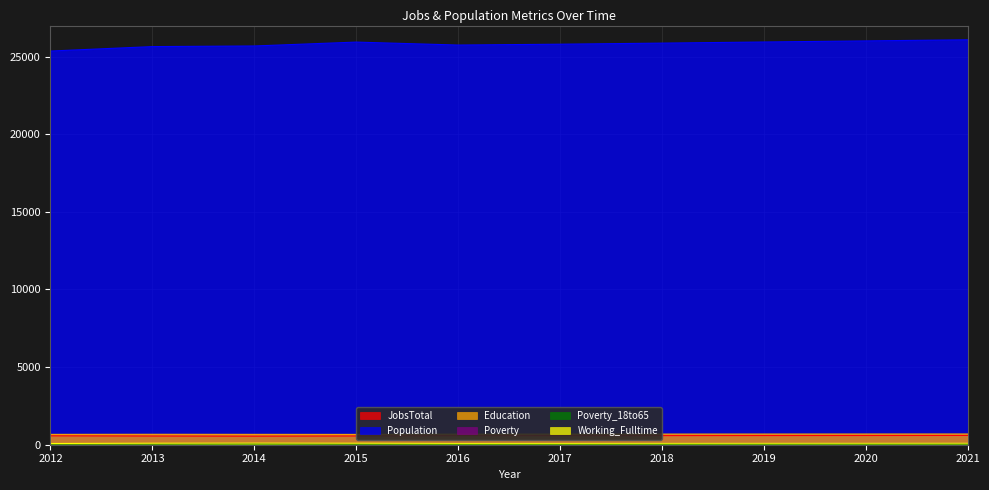

Between 2015 and 2018, which series saw the biggest shift?

Population